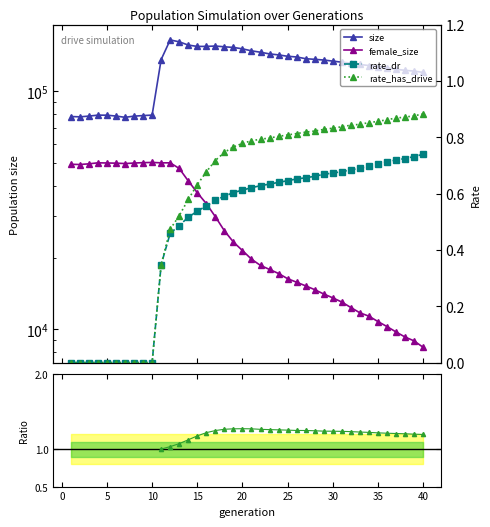

Which category has the lowest value in the rate_has_drive series?

1